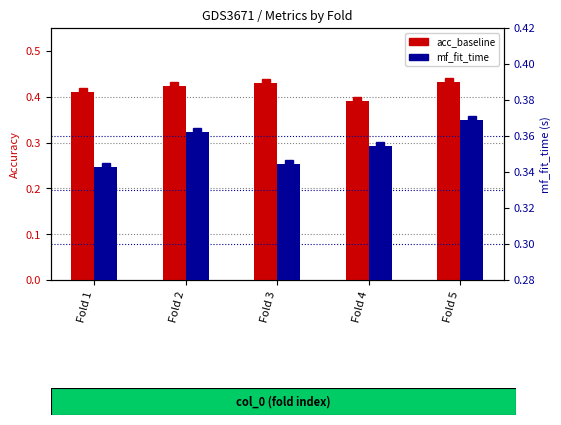

At which category is the sum across all series the highest?

Fold 5